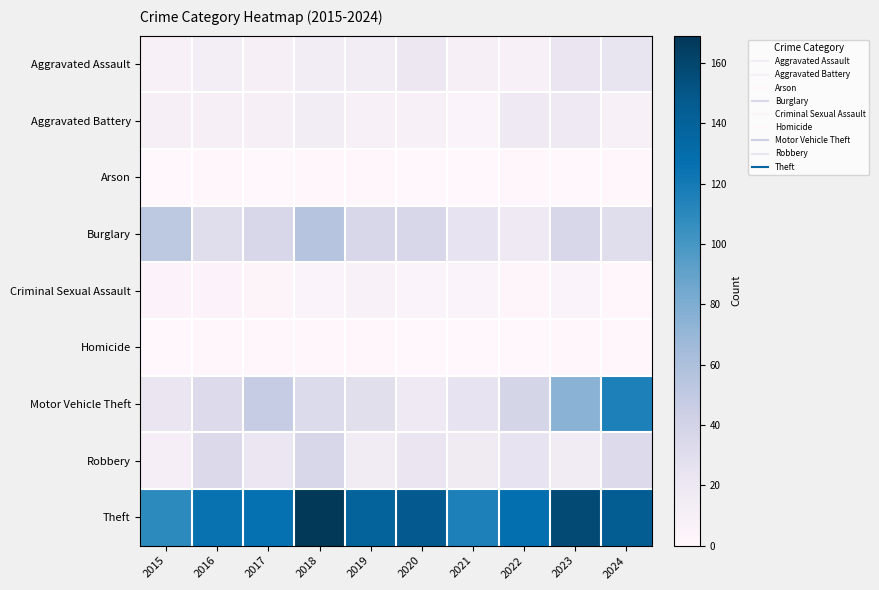

Reading right to left, extract all data points from this chart.

Aggravated Assault: 2024=24	2023=23	2022=8	2021=10	2020=20	2019=14	2018=14	2017=10	2016=13	2015=9
Aggravated Battery: 2024=8	2023=18	2022=18	2021=5	2020=9	2019=9	2018=14	2017=10	2016=10	2015=10
Arson: 2024=1	2023=0	2022=1	2021=0	2020=0	2019=1	2018=1	2017=0	2016=1	2015=0
Burglary: 2024=30	2023=36	2022=18	2021=25	2020=36	2019=36	2018=55	2017=36	2016=30	2015=52
Criminal Sexual Assault: 2024=1	2023=5	2022=2	2021=5	2020=5	2019=7	2018=5	2017=3	2016=4	2015=4
Homicide: 2024=1	2023=1	2022=0	2021=0	2020=0	2019=1	2018=1	2017=1	2016=1	2015=0
Motor Vehicle Theft: 2024=116	2023=75	2022=38	2021=25	2020=18	2019=29	2018=33	2017=47	2016=32	2015=23
Robbery: 2024=32	2023=15	2022=25	2021=17	2020=23	2019=15	2018=36	2017=22	2016=34	2015=11
Theft: 2024=144	2023=157	2022=127	2021=116	2020=147	2019=139	2018=169	2017=126	2016=125	2015=109